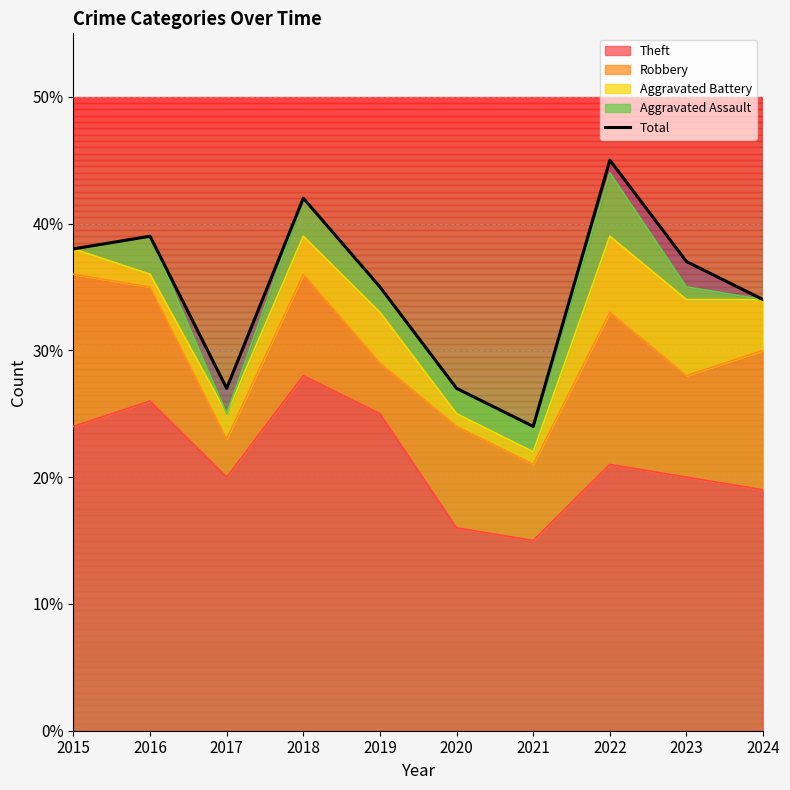

Reading right to left, what are all the values shown in this chart?

2024=34	2023=37	2022=45	2021=24	2020=27	2019=35	2018=42	2017=27	2016=39	2015=38